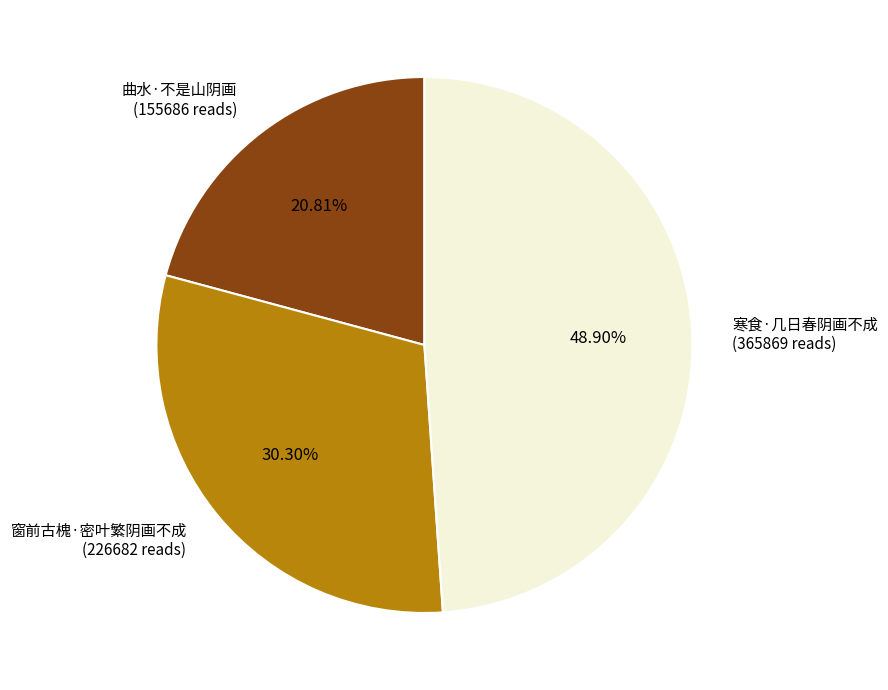

Which category has the smallest portion of the pie?

曲水·不是山阴画